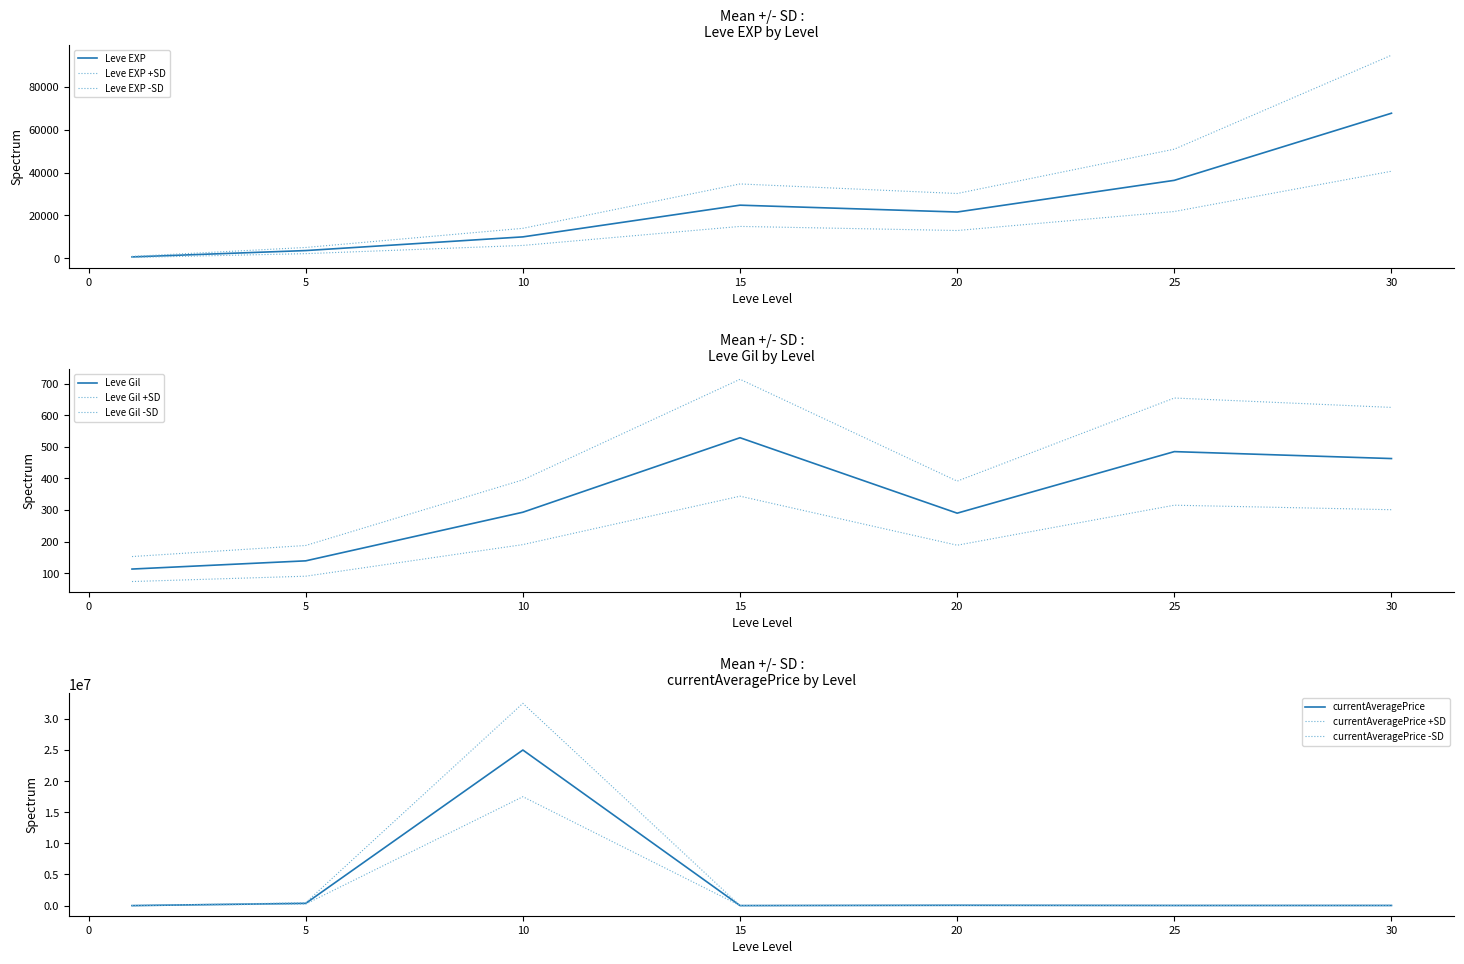

What is the minimum value shown in the chart?

113.0